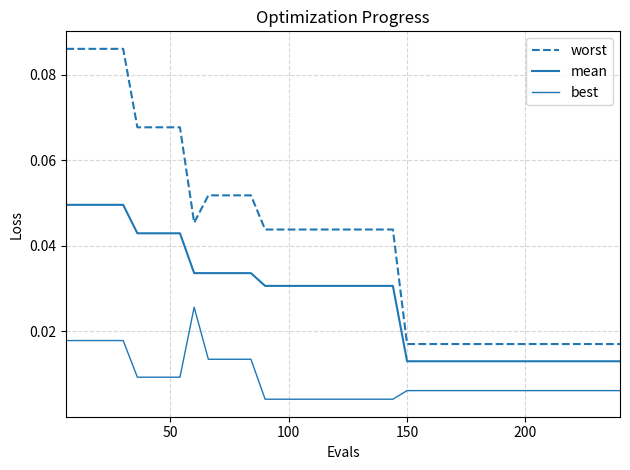

Which series has the largest range (max minus min)?

worst